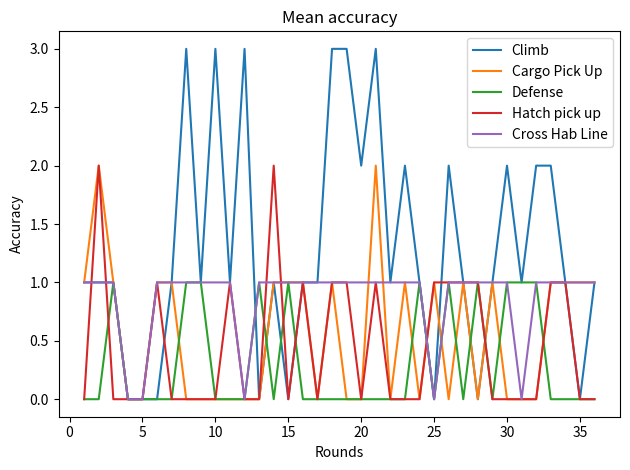

Which series has the widest spread of values?

Climb